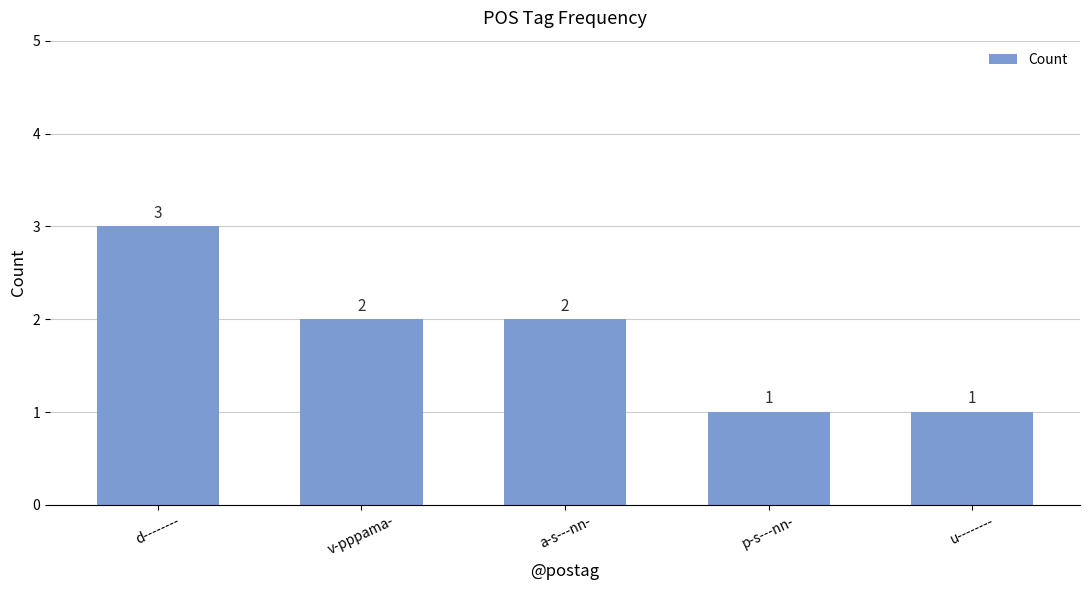

The value at v-pppama- is 3. True or false?

False